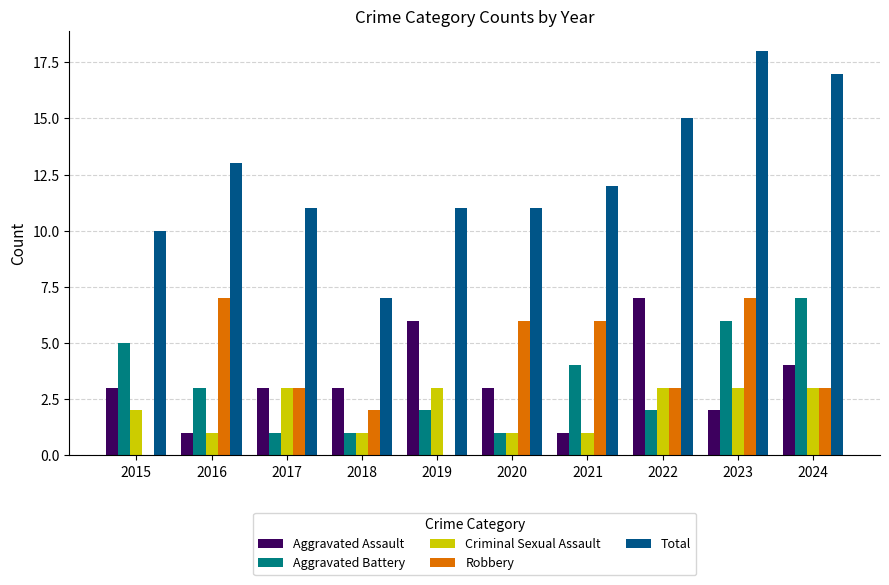

What is the maximum value shown in the chart?

18